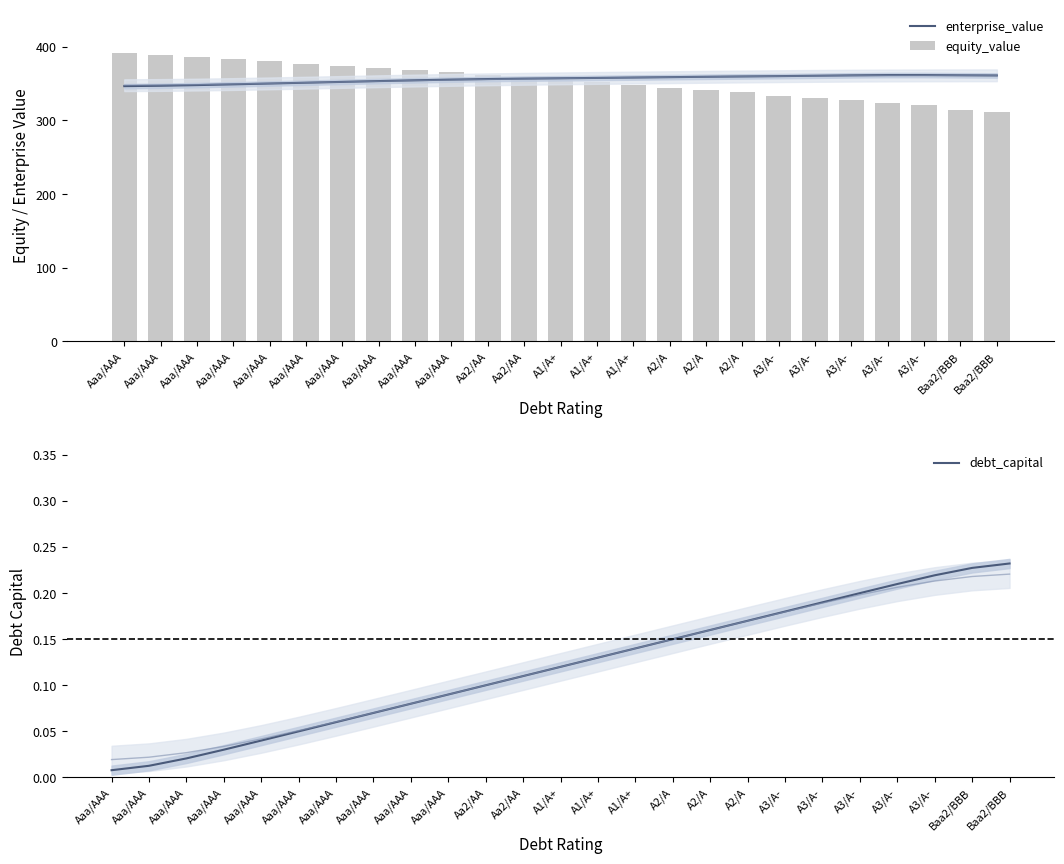

True or false: debt_capital has a value of 0.2 at A3/A-.

True